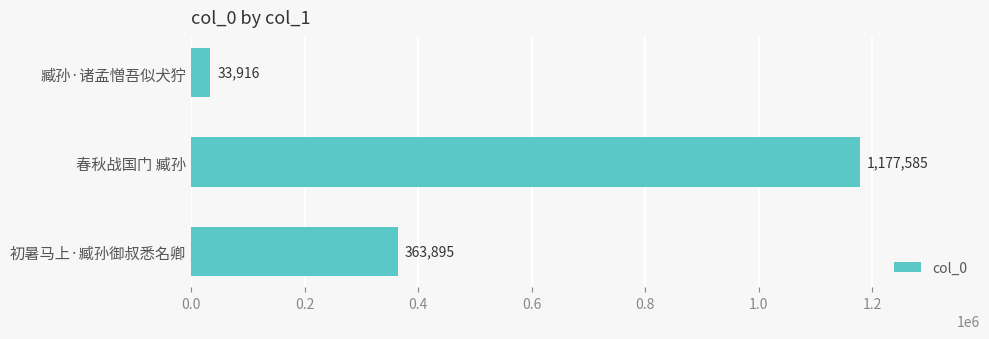

At which label is the value closest to 605750?

初暑马上·臧孙御叔悉名卿